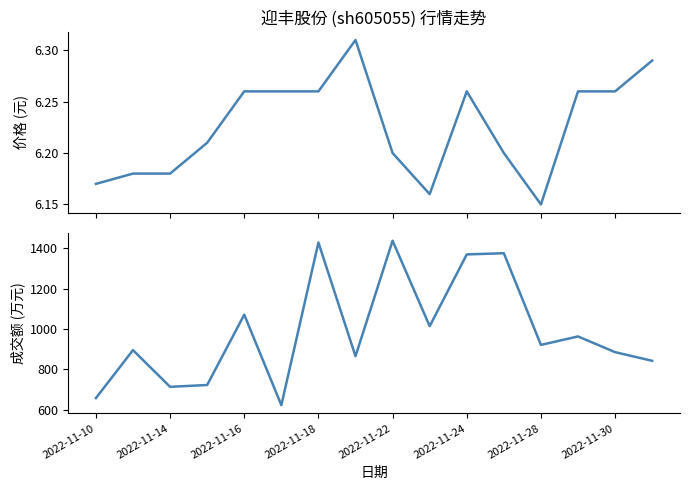

Rank the series by their average value, from highest to lowest.

成交额(万元), 价格